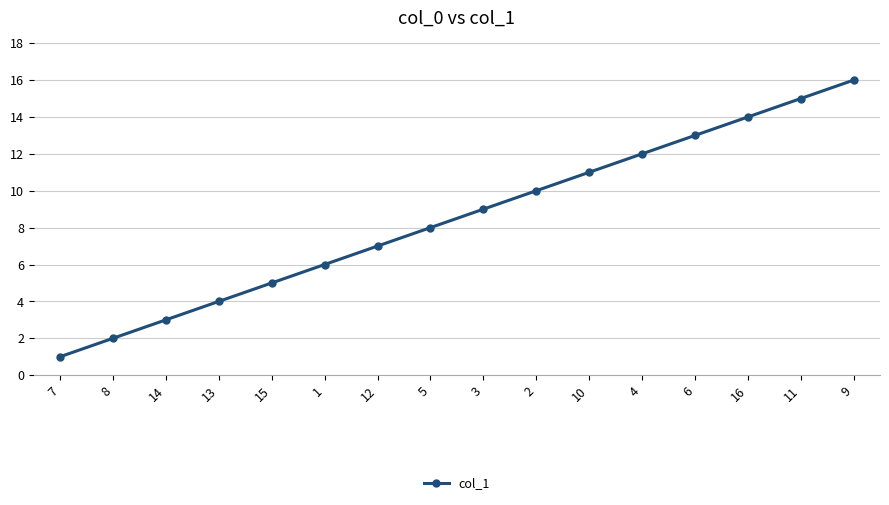

Rank the categories by value from highest to lowest.

9, 11, 16, 6, 4, 10, 2, 3, 5, 12, 1, 15, 13, 14, 8, 7